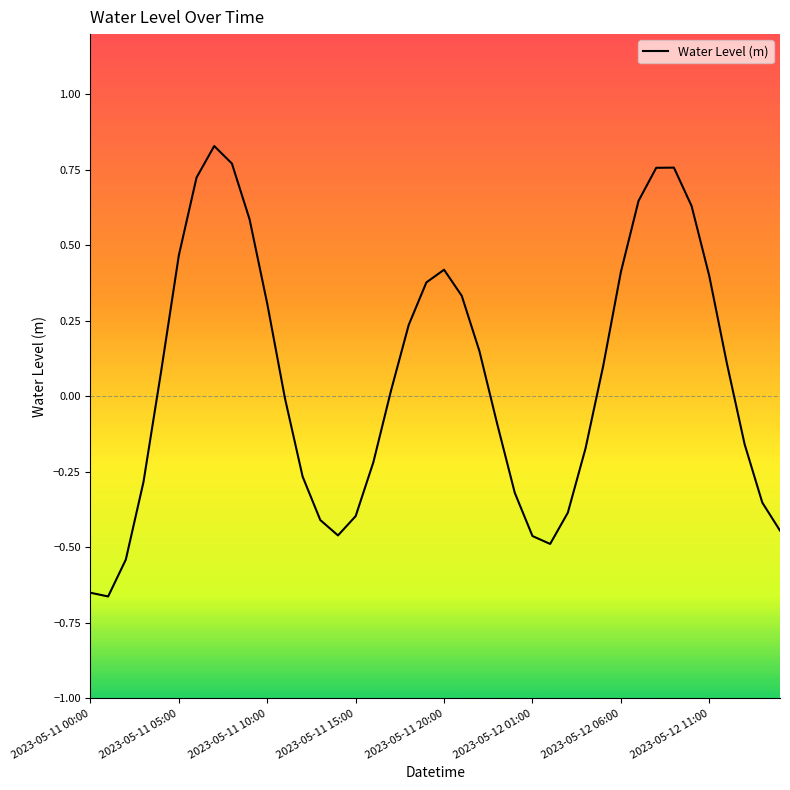

What is the label of the 24th point from the right?

16